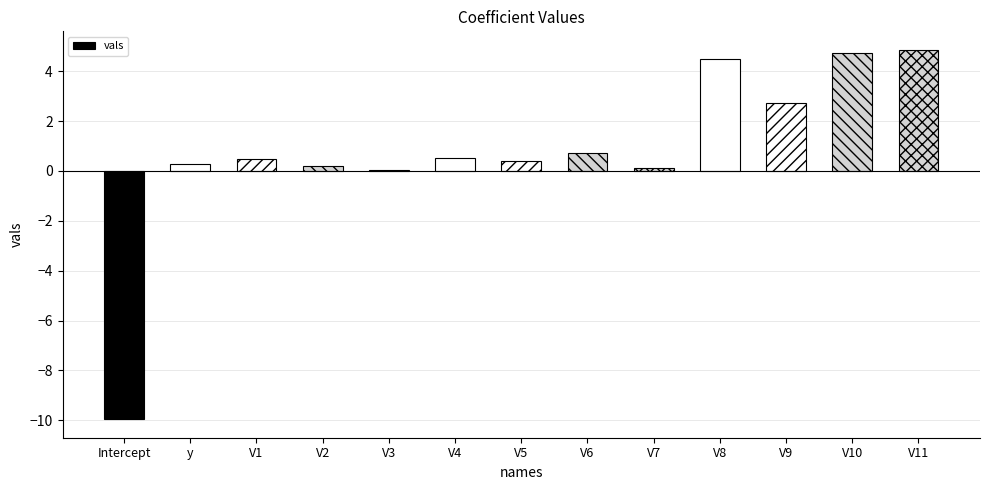

What is the sum of the values at V6 and V7?

0.8